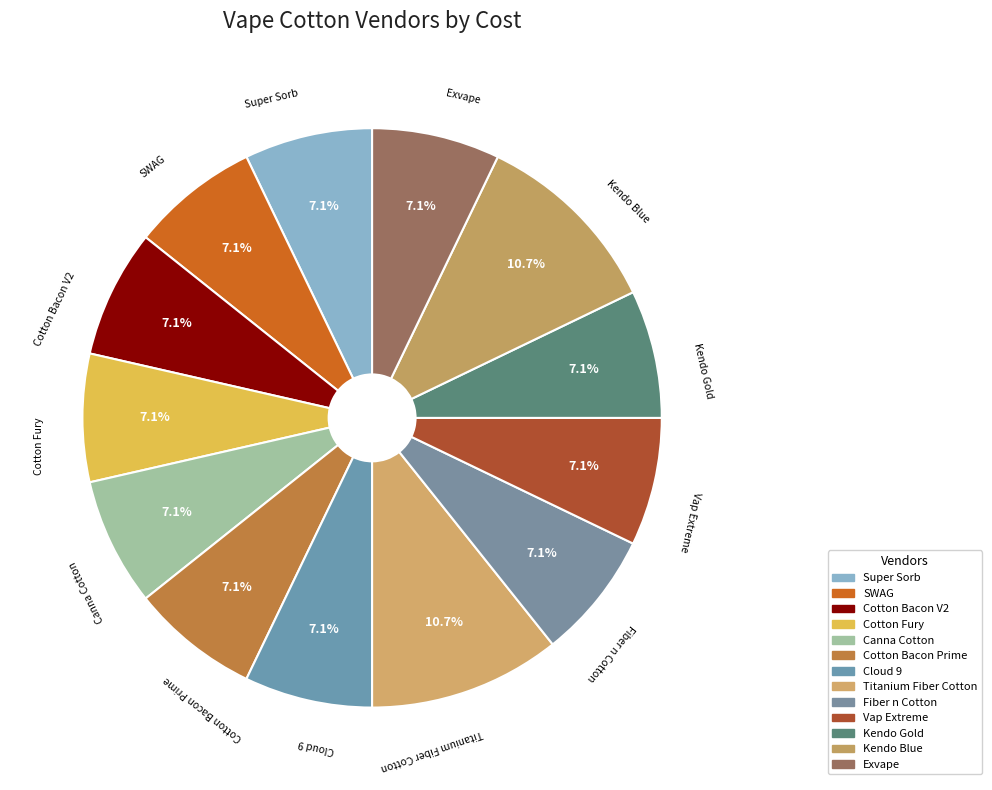

Is there a majority slice in this chart?

No